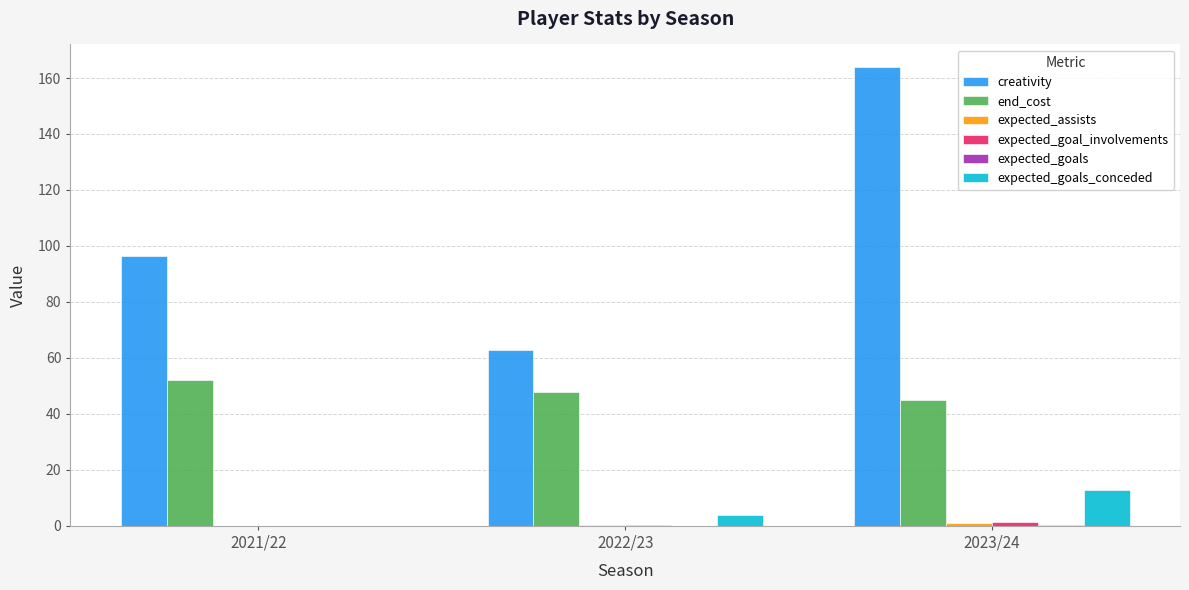

Which series has the largest range (max minus min)?

creativity